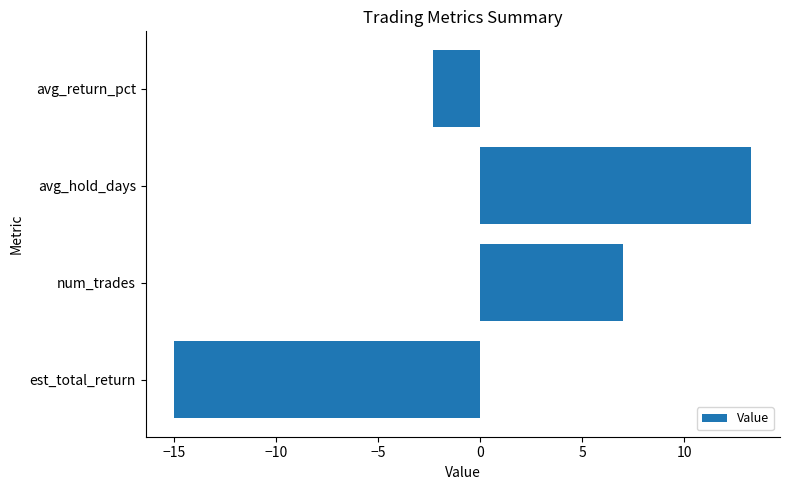

How many values are below 7?

2